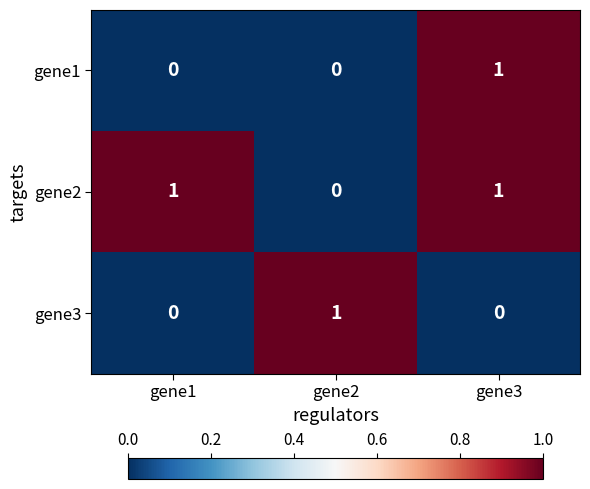

Between gene1 and gene3, which series saw the biggest shift?

gene1